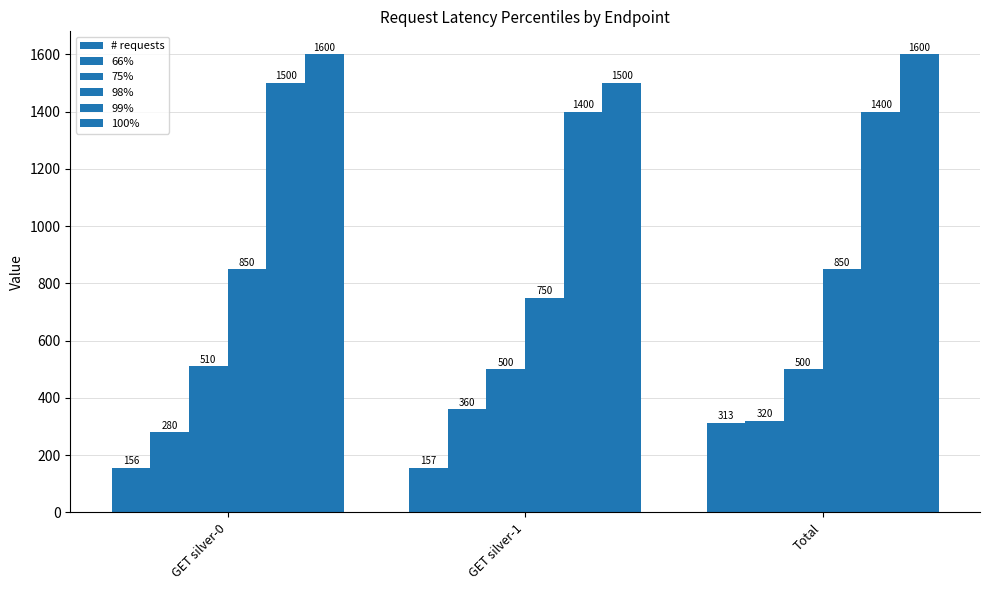

What is the label of the 1st bar from the left?

GET silver-0